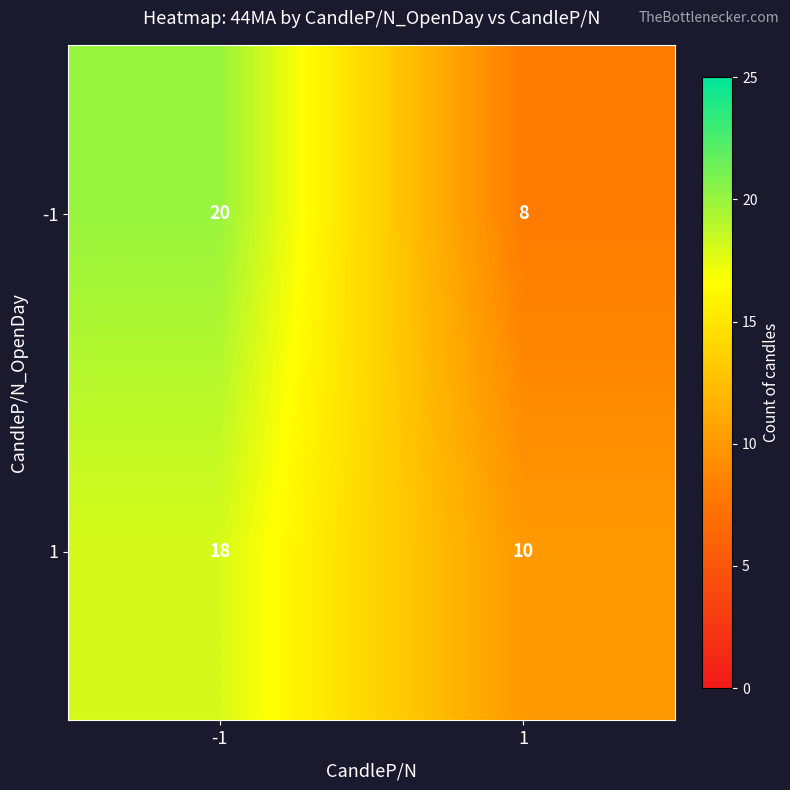

What is the difference between the maximum and minimum values in the 1 series?

8